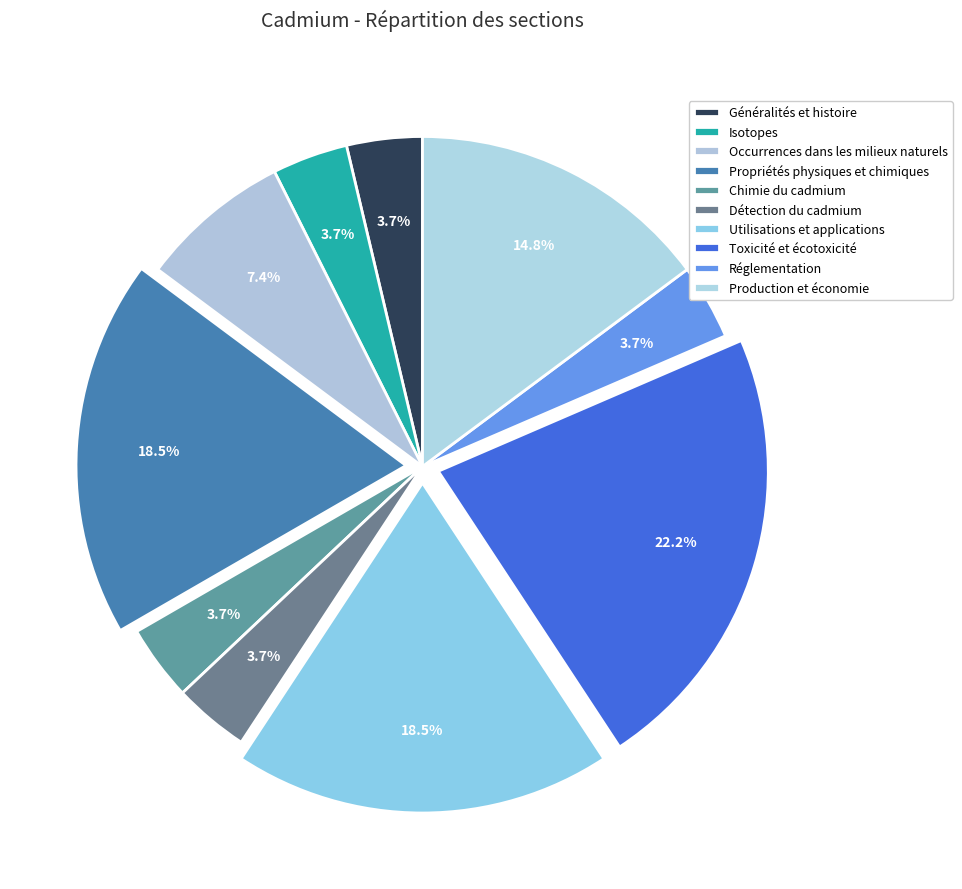

How many segments does this pie chart have?

10